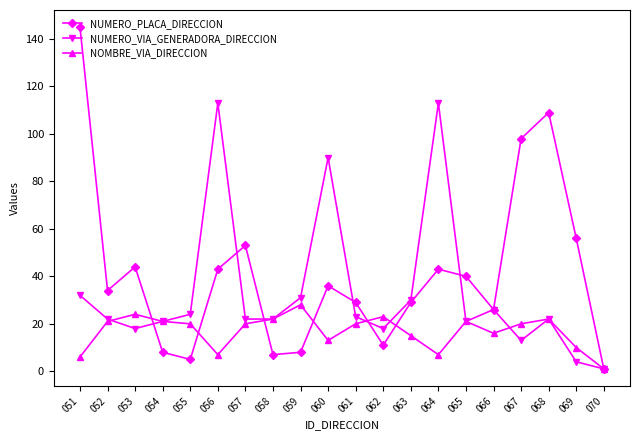

True or false: NOMBRE_VIA_DIRECCION has more than 1 interior local peaks.

True